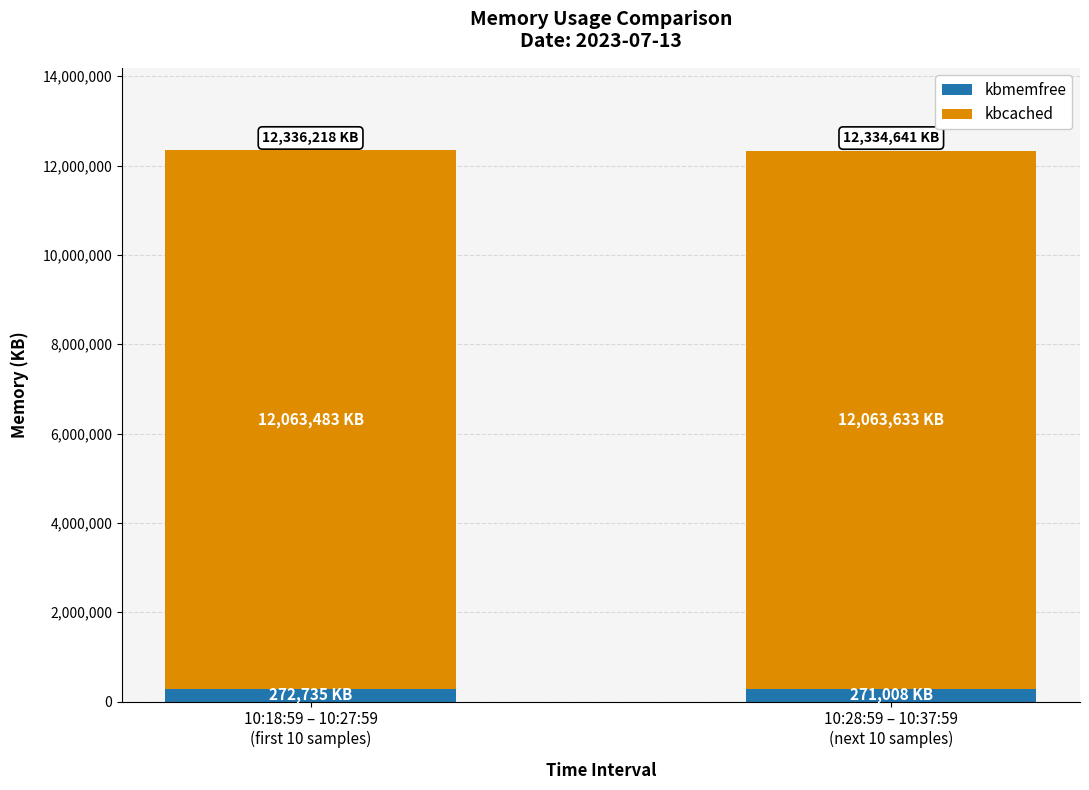

What are all the series names shown in the legend?

kbmemfree, kbcached